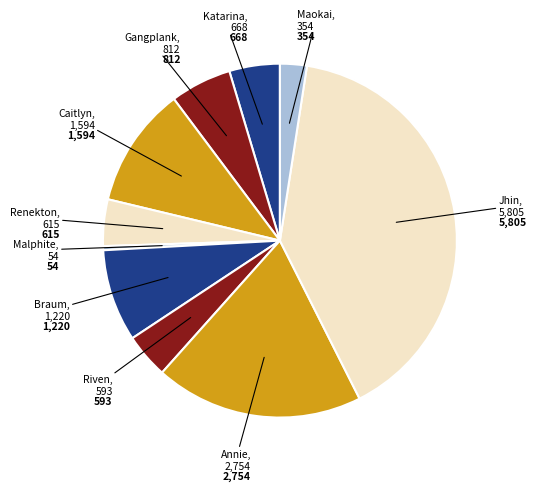

What is the largest slice in the pie chart?

Jhin